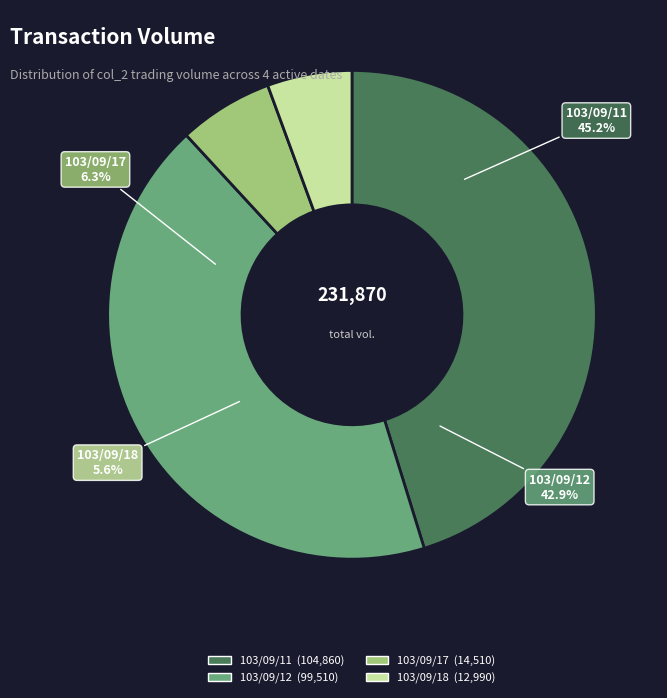

Is the sum of 103/09/18 and 103/09/17 greater than half?

No